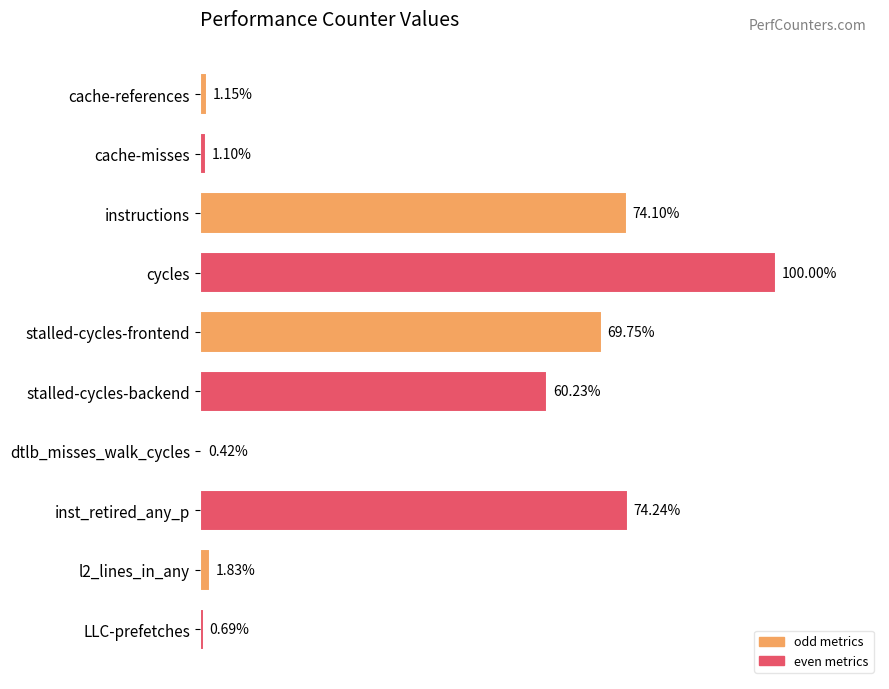

List the labels in order of value, largest first.

cycles, inst_retired_any_p, instructions, stalled-cycles-frontend, stalled-cycles-backend, l2_lines_in_any, cache-references, cache-misses, LLC-prefetches, dtlb_misses_walk_cycles